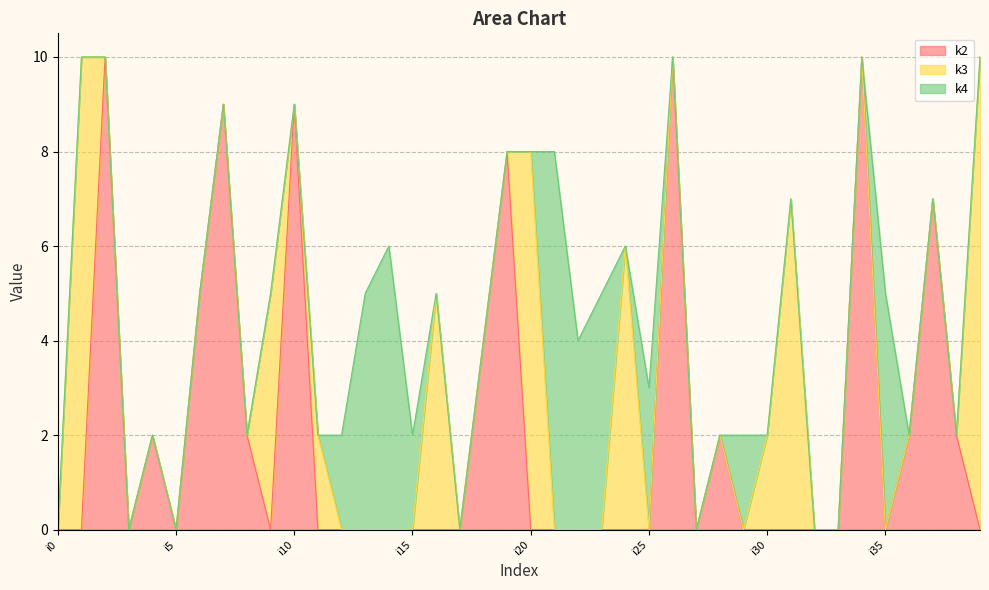

Does the chart have visible grid lines?

Yes